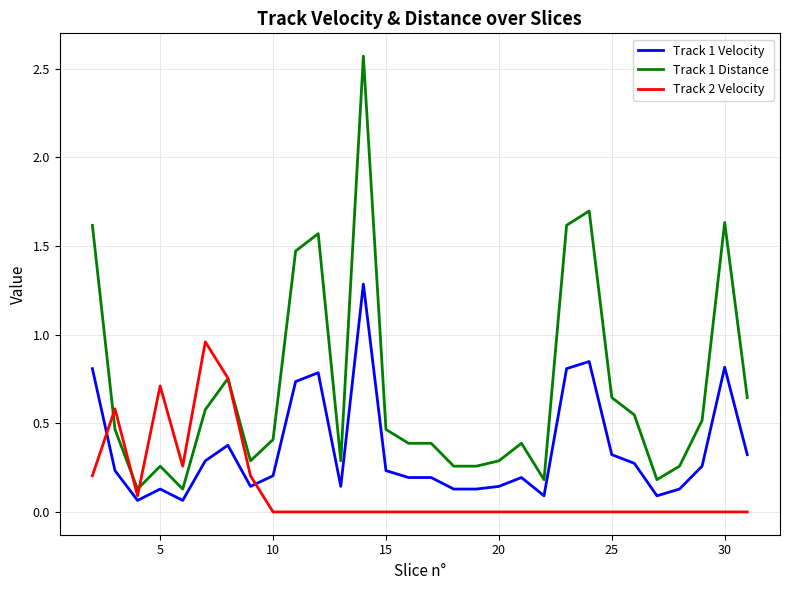

Count the number of data series in this chart.

3